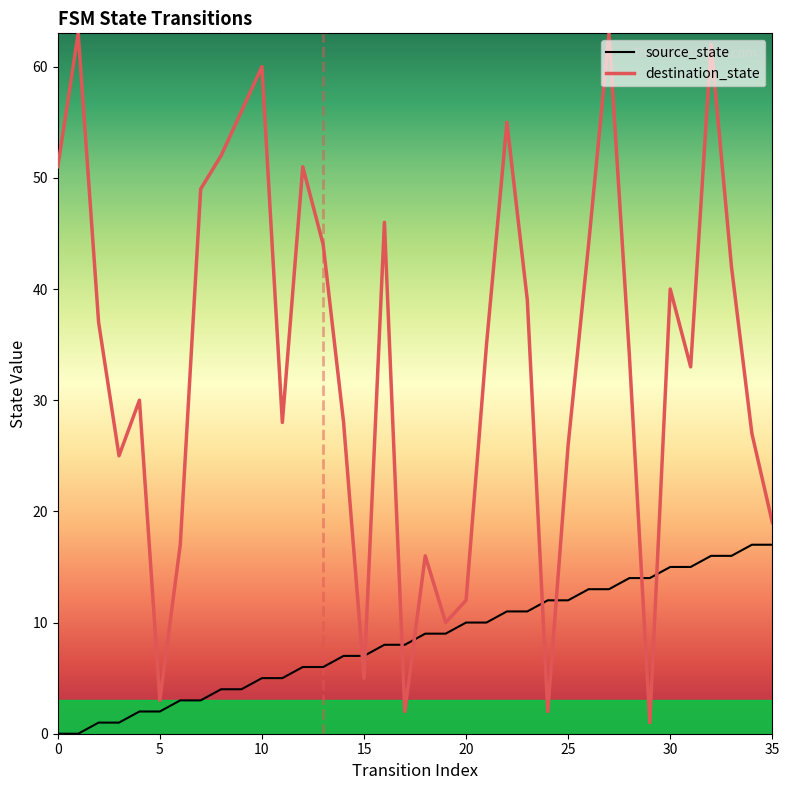

What is the maximum value shown in the chart?

63